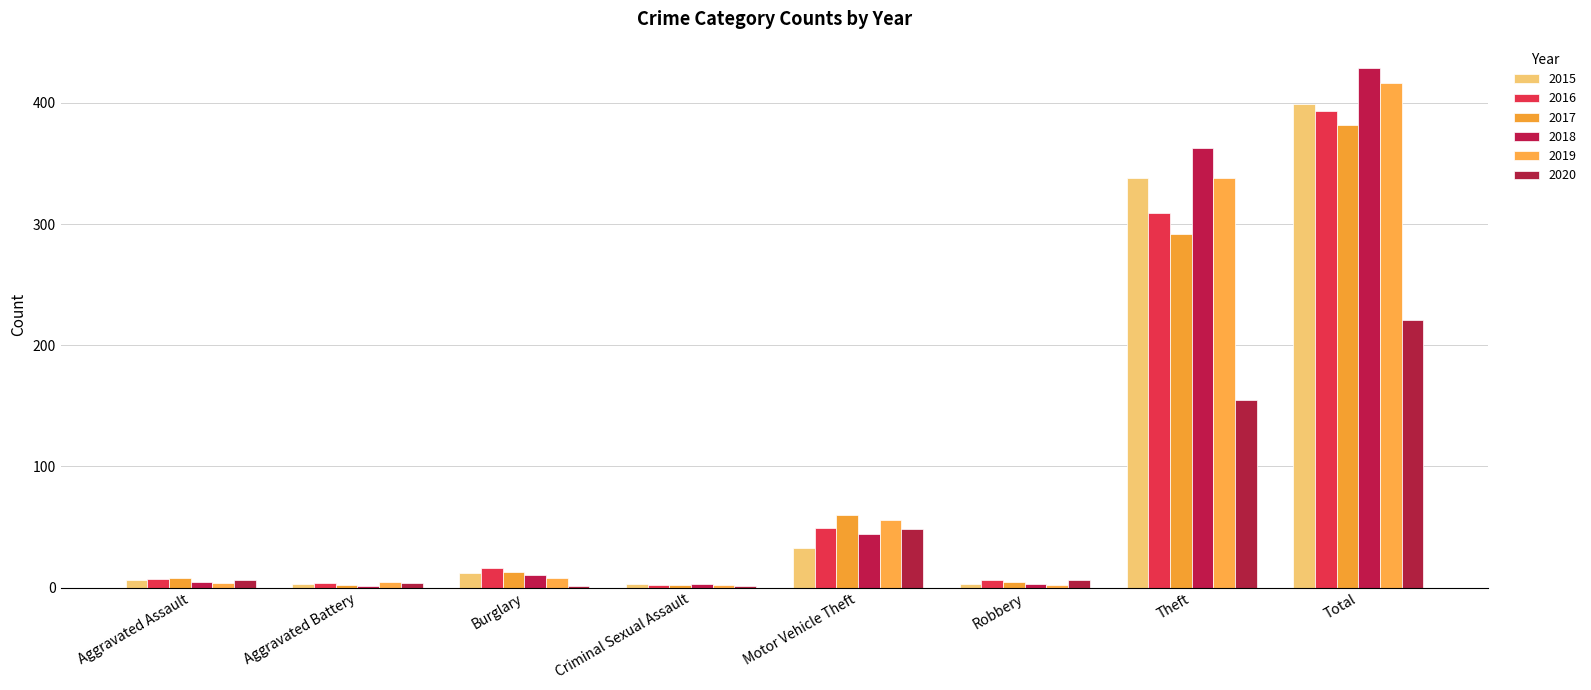

At which category is the sum across all series the highest?

Total